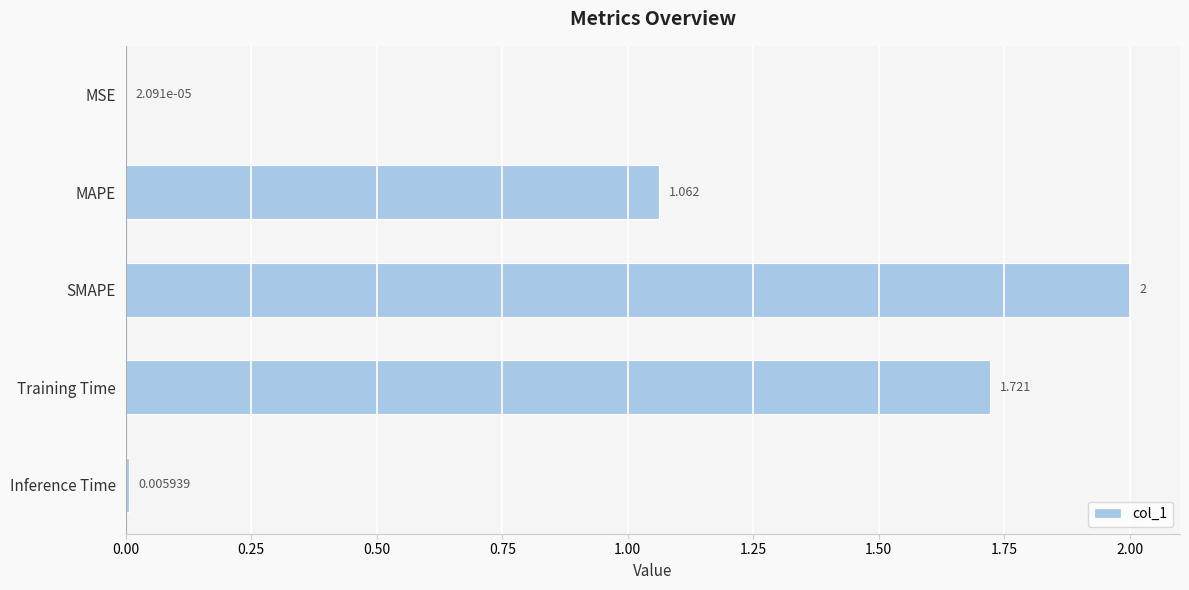

Where is the data nearest to the value 1?

MAPE